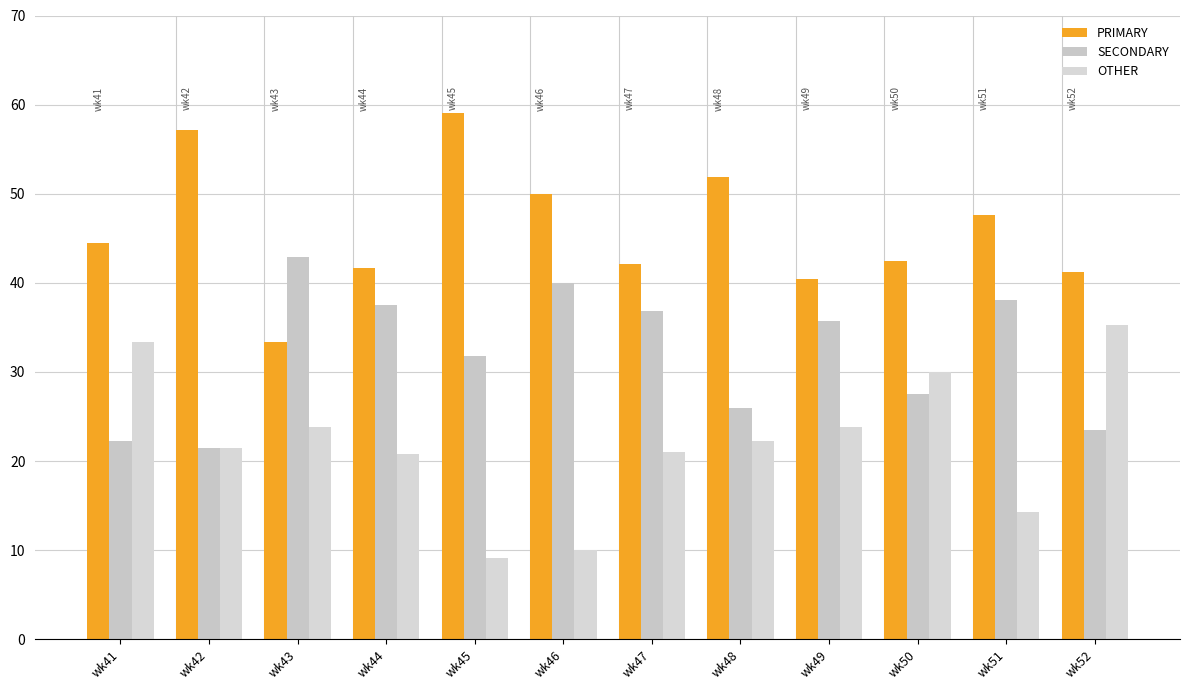

Does the chart contain any negative values?

No